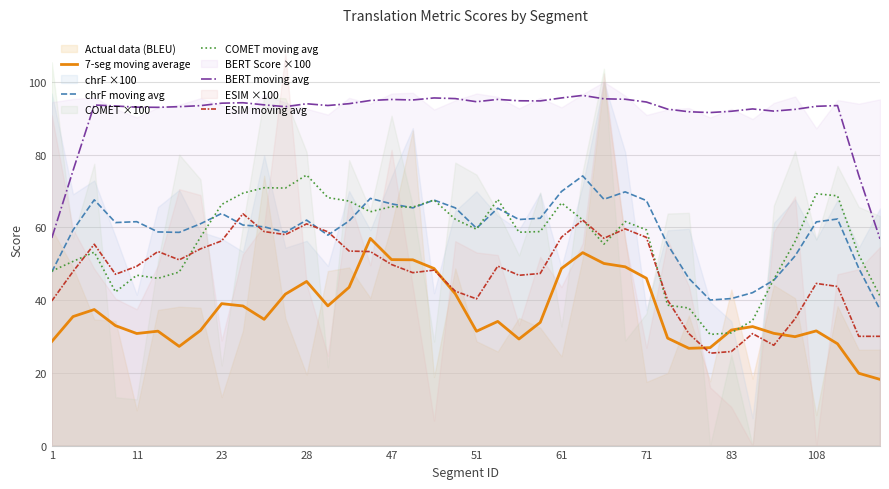

Reading left to right, extract all data points from this chart.

7-seg moving average: 28.6	35.5	37.4	33.0	30.8	31.5	27.3	31.6	39.0	38.4	34.7	41.6	45.1	38.4	43.5	57.0	51.1	51.1	48.7	41.7	31.4	34.1	29.3	33.9	48.7	53.1	50.1	49.2	46.0	29.5	26.7	26.9	31.8	32.7	30.9	29.9	31.5	28.0	19.9	18.2
chrF moving avg: 47.8	59.3	67.6	61.3	61.6	58.7	58.6	61.0	63.8	60.6	60.1	58.6	62.0	57.9	61.8	68.0	66.5	65.4	67.5	65.4	59.8	65.3	62.2	62.5	69.9	74.1	67.7	69.8	67.4	55.3	46.0	40.0	40.4	42.0	45.5	52.1	61.5	62.3	48.8	37.4
COMET moving avg: 48.0	50.6	53.2	42.2	46.8	46.0	47.7	57.3	66.3	69.4	70.9	70.8	74.4	68.2	67.2	64.3	65.7	65.6	67.5	62.2	59.5	67.7	58.7	58.8	66.7	62.0	55.4	61.6	59.3	38.6	37.8	30.6	31.0	34.4	45.7	56.1	69.2	68.7	52.5	41.1
BERT moving avg: 57.1	75.6	93.6	93.4	93.0	93.0	93.2	93.5	94.1	94.3	93.7	93.2	94.0	93.5	94.0	94.9	95.2	95.0	95.6	95.4	94.5	95.2	94.8	94.8	95.6	96.3	95.3	95.2	94.5	92.5	91.8	91.6	91.9	92.6	92.0	92.4	93.3	93.5	74.3	56.8
ESIM moving avg: 39.8	47.9	55.4	47.1	49.3	53.4	51.1	54.1	56.3	63.7	58.8	58.0	61.0	58.8	53.5	53.3	49.8	47.5	48.2	42.5	40.3	49.3	46.8	47.3	57.3	62.0	57.0	59.6	57.2	40.0	30.8	25.4	25.9	30.8	27.6	34.9	44.6	43.7	30.0	30.0